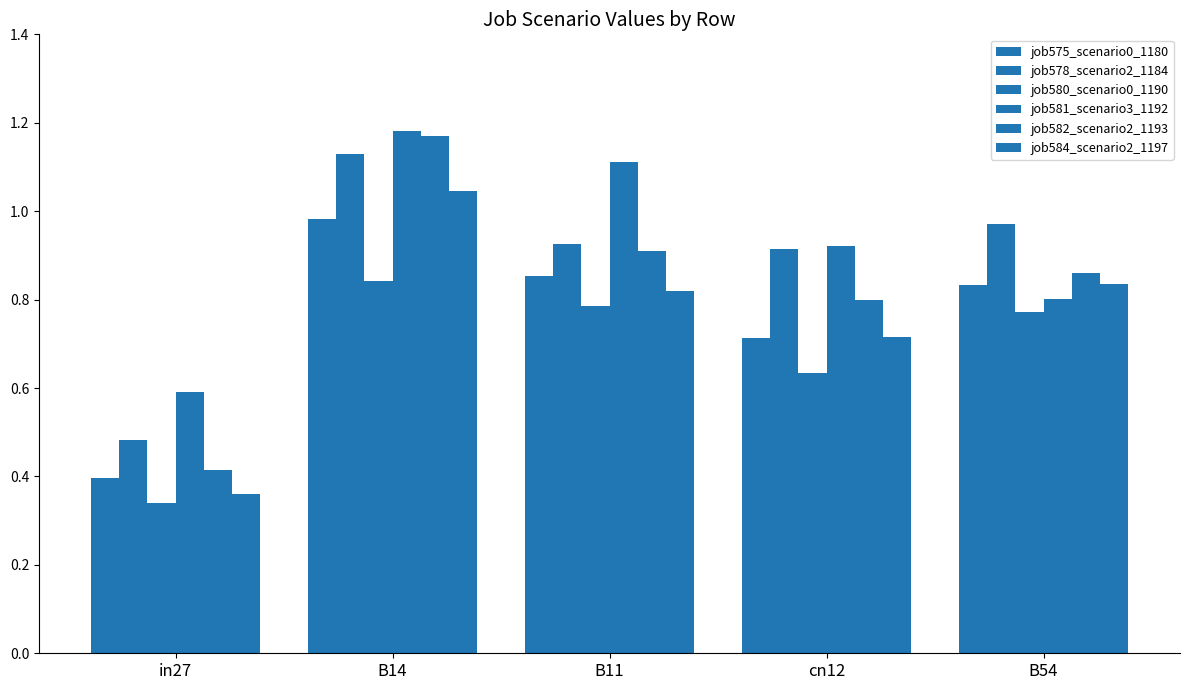

How many job581_scenario3_1192 values are between 0 and 1?

3